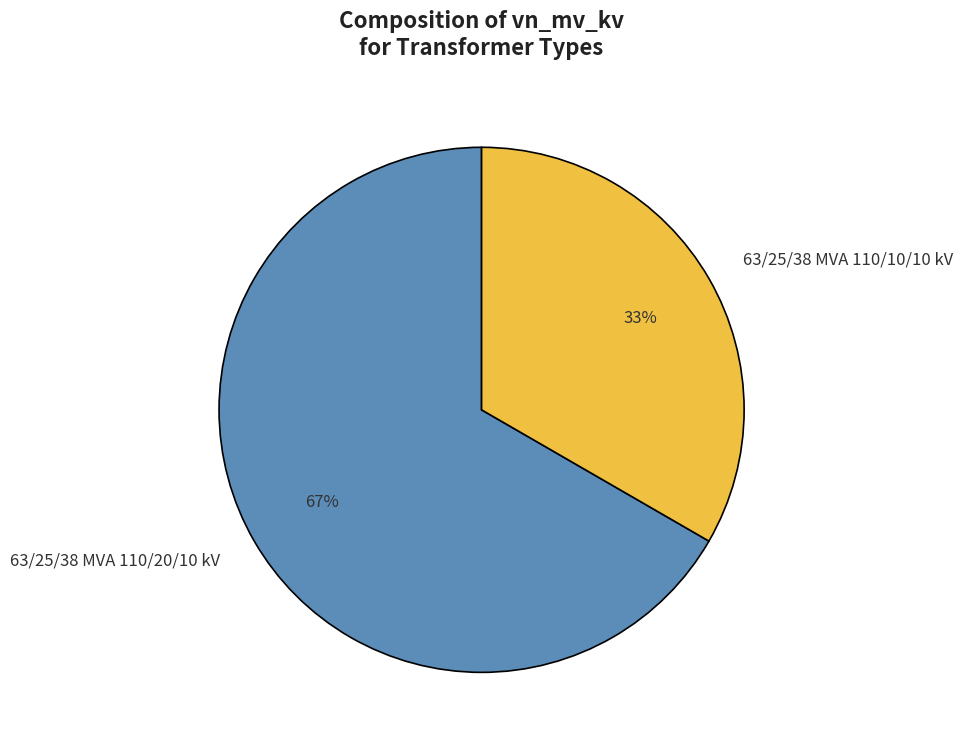

To the nearest percent, what percentage of the pie is 63/25/38 MVA 110/10/10 kV?

33%